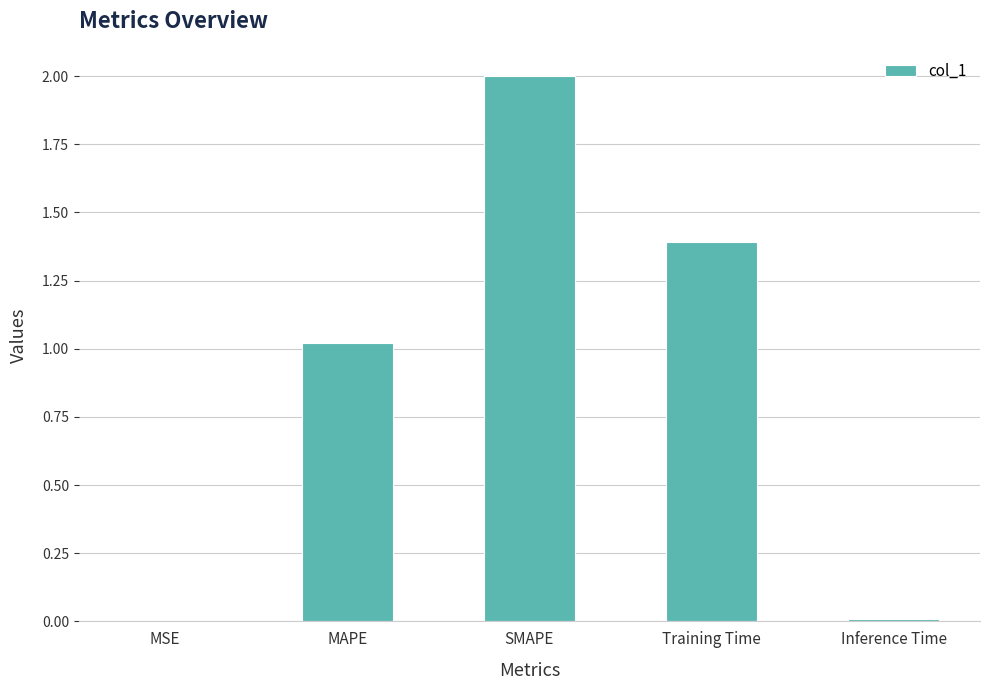

How many data points does each series have?

5